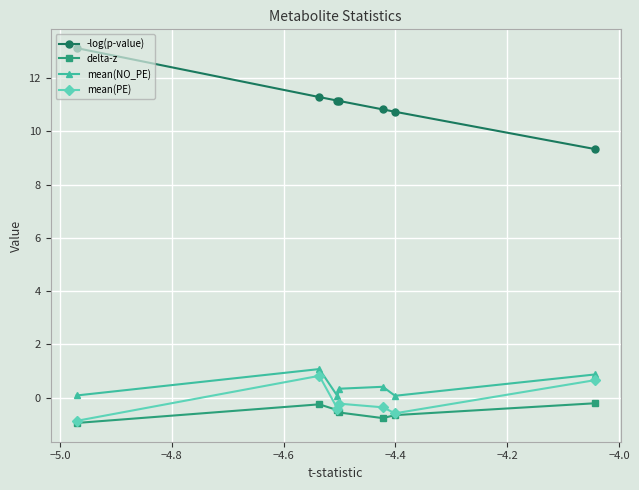

Does the chart display data point markers on the line(s)?

Yes